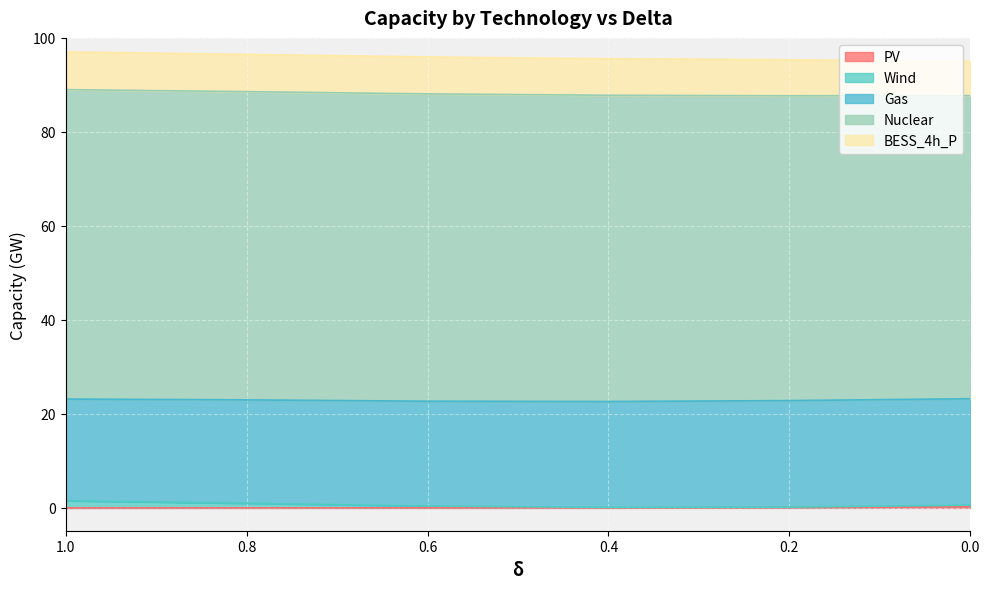

True or false: PV and Wind cross at least once.

False